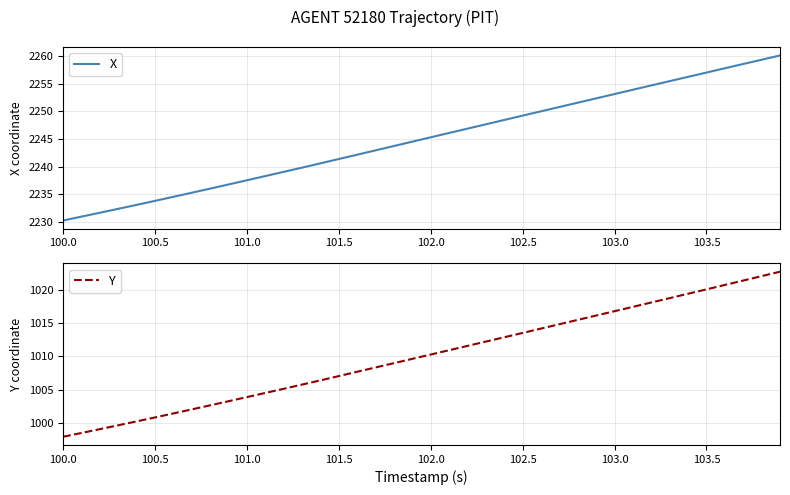

Which category has the lowest value in the X series?

100.0